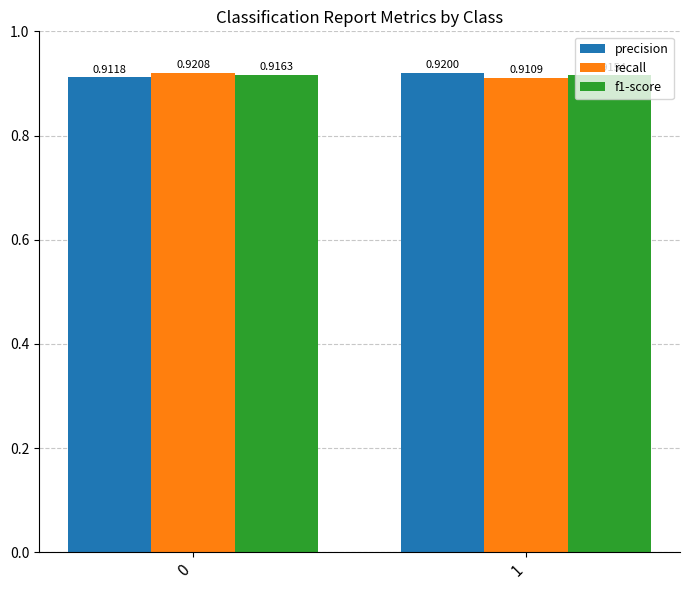

Between 0 and 1, which series saw the biggest shift?

recall